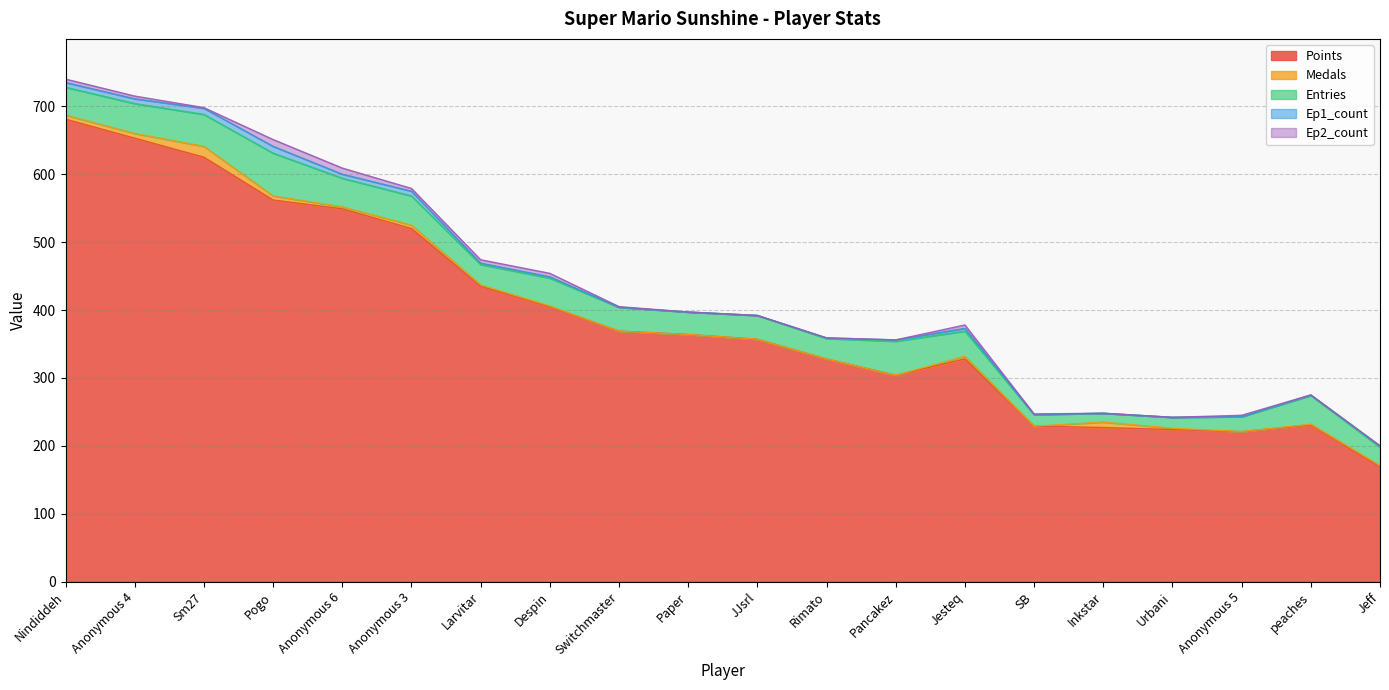

True or false: Ep2_count has a value of 5 at Nindiddeh.

True